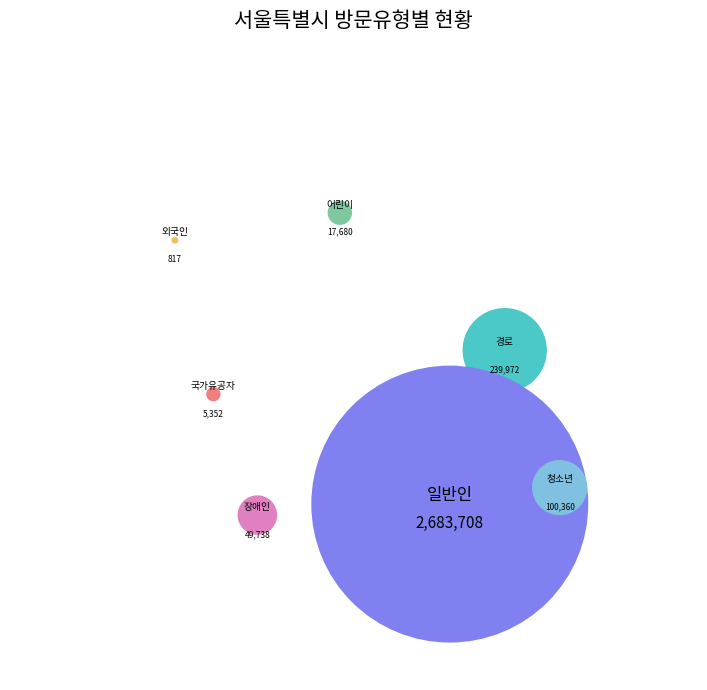

Between 일반인 and 국가유공자, which is larger?

일반인